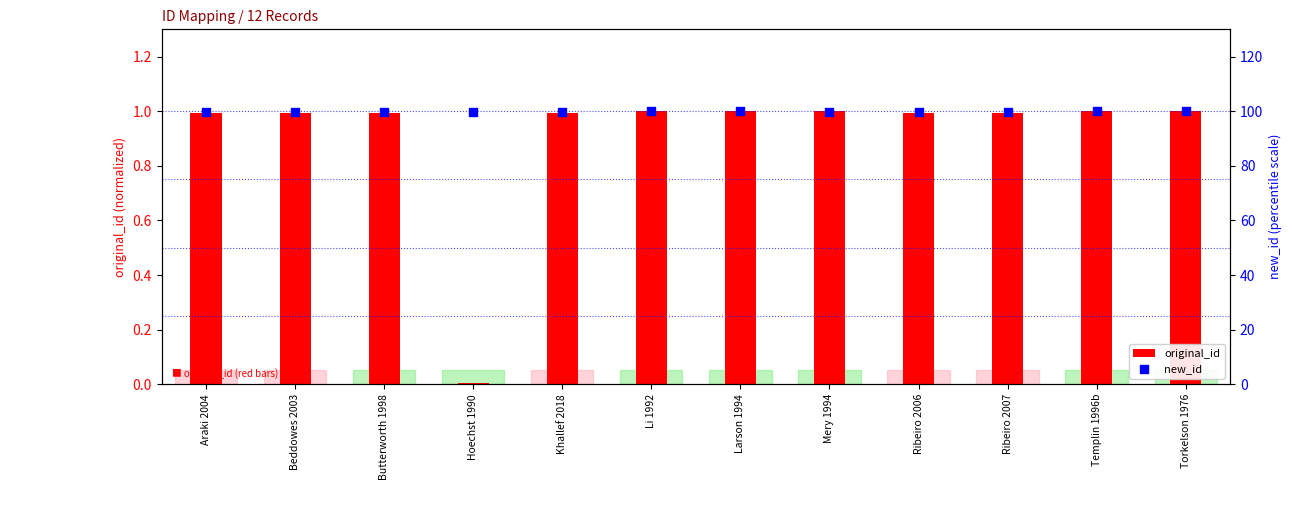

At which category is the sum across all series the highest?

Torkelson 1976